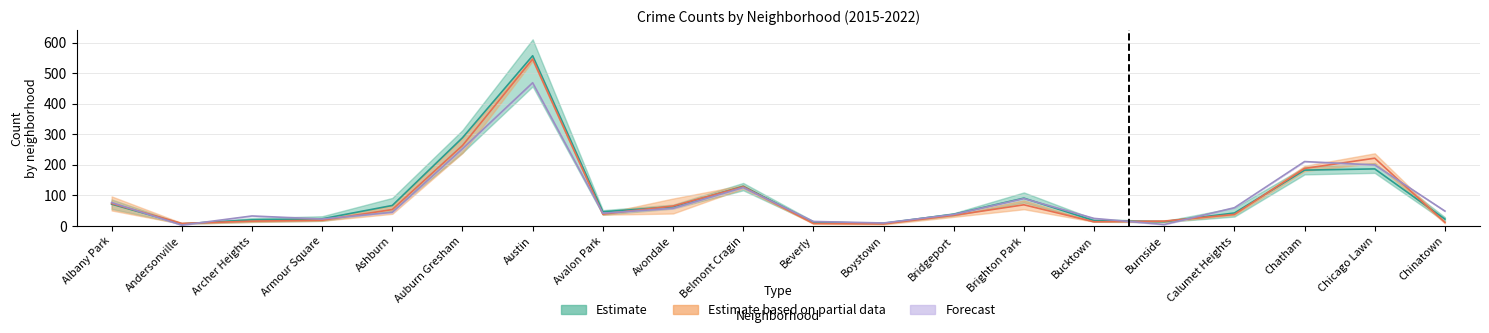

Which label corresponds to the smallest value in the chart?

Andersonville